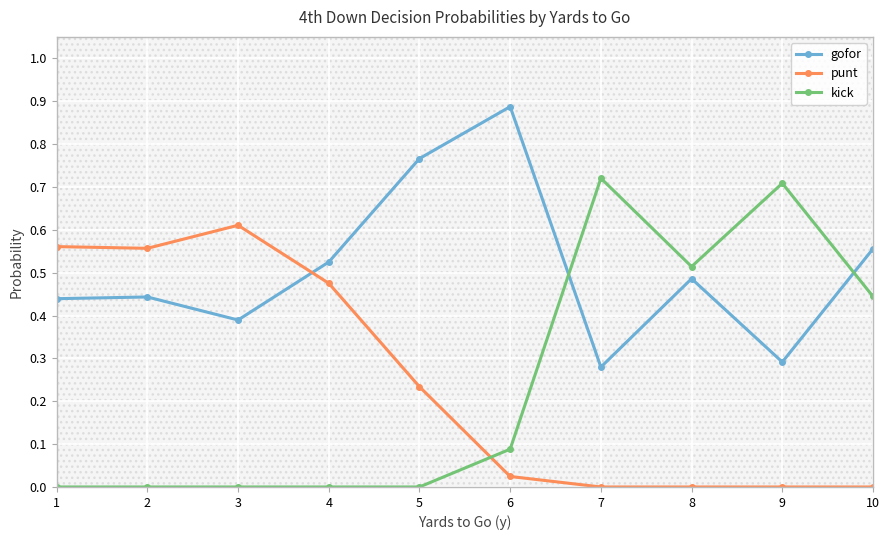

Rank the series by their maximum value, from lowest to highest.

punt, kick, gofor